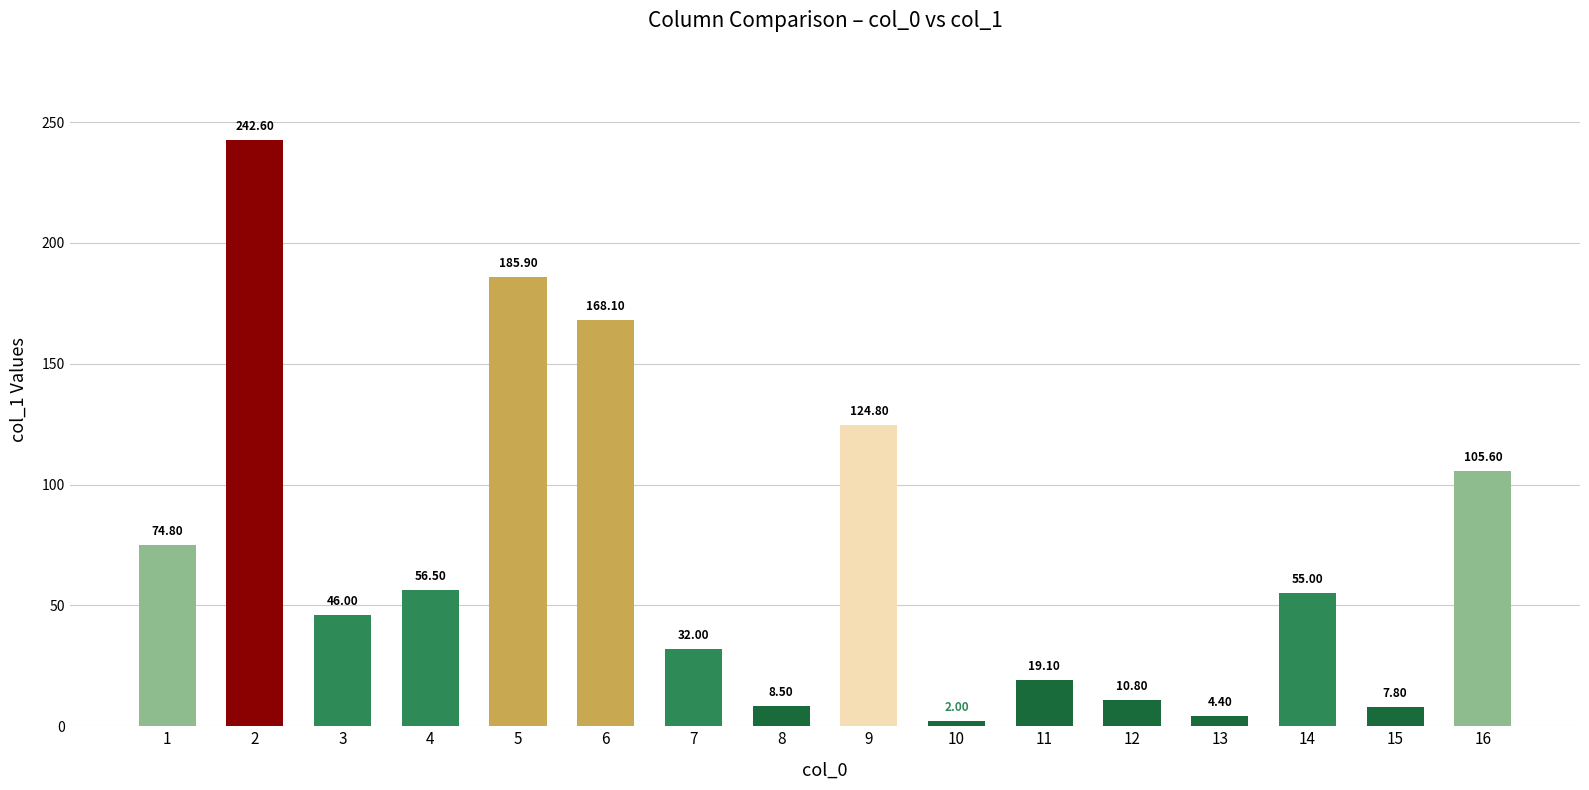

What is the smallest value displayed?

2.0